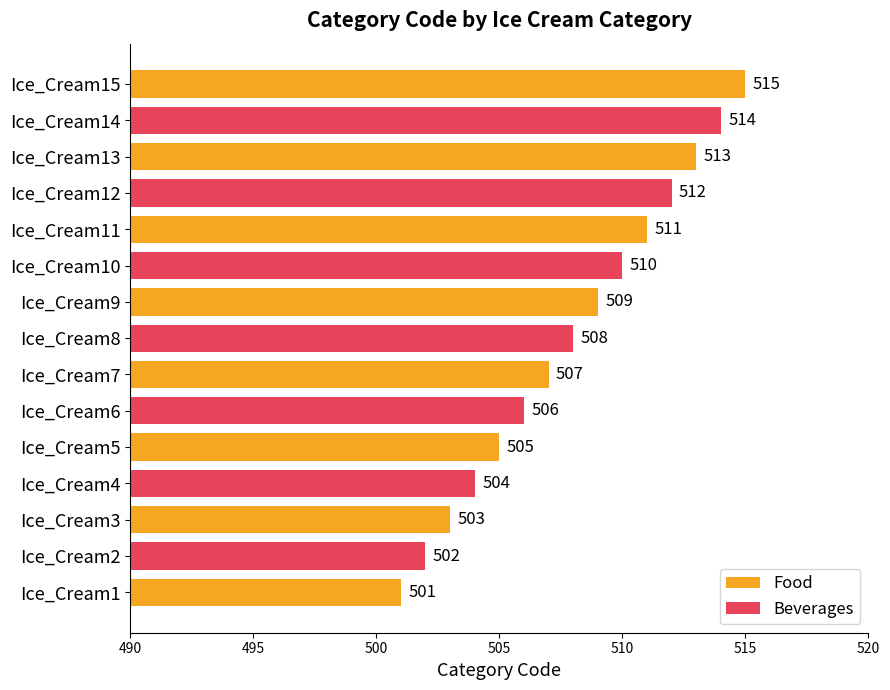

What is the value of the 7th bar from the left?

507